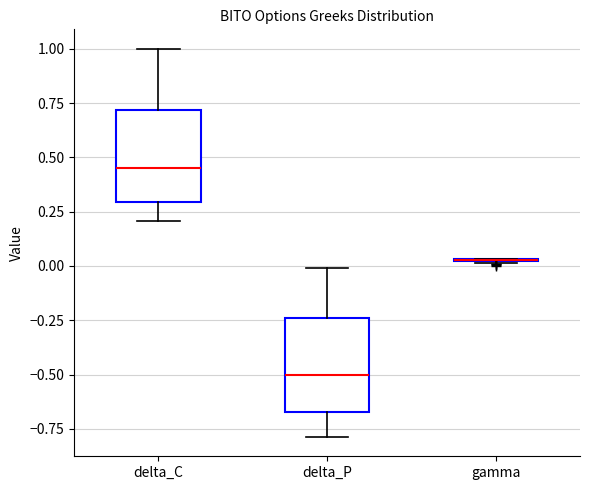

Reading left to right, transcribe this box plot: for each box, give where its median line is, the range the box spans, and where its two whiskers end, as read against the y-axis. The values are not printed on the chart, so give them approximately, as read against the axis.

delta_C: median 0.45, box 0.30 to 0.70, whiskers 0.20 to 1.00
delta_P: median -0.50, box -0.65 to -0.25, whiskers -0.80 to 0.00
gamma: box collapsed to a line at 0.05, whiskers 0.00 to 0.05